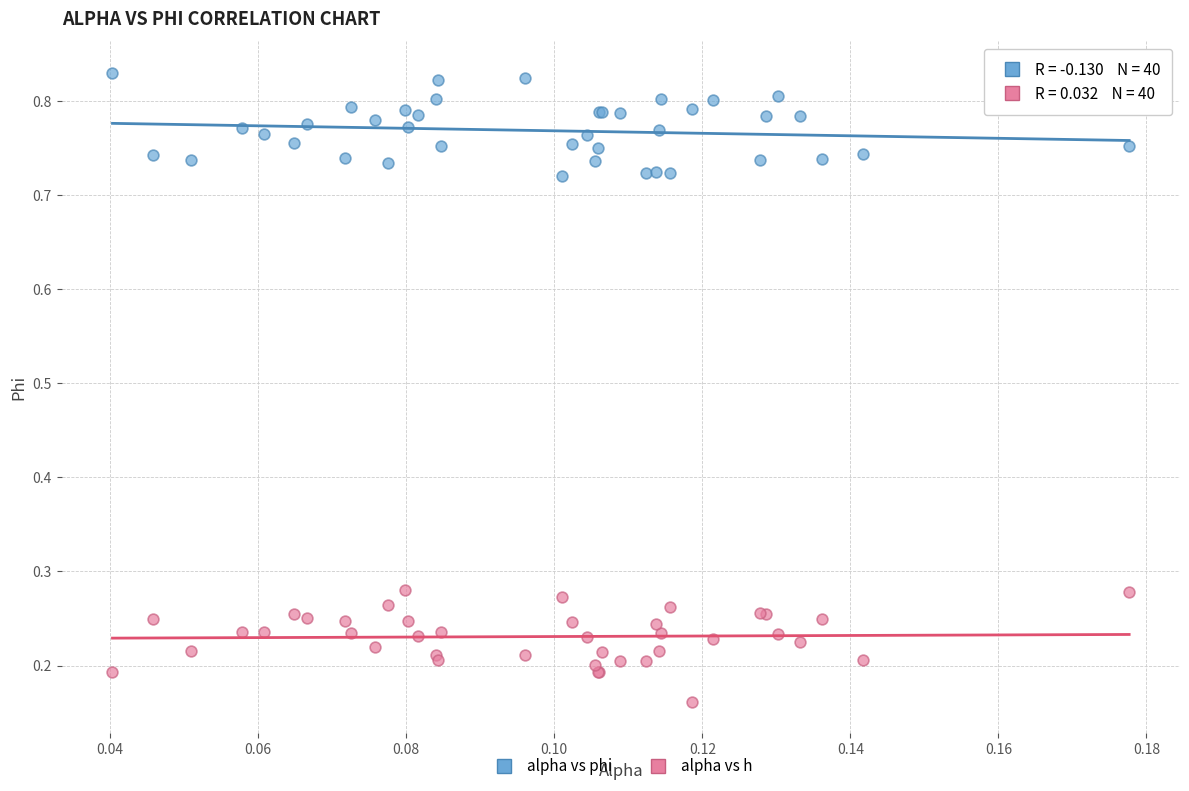

Which series has the largest Y range (max minus min)?

alpha vs h